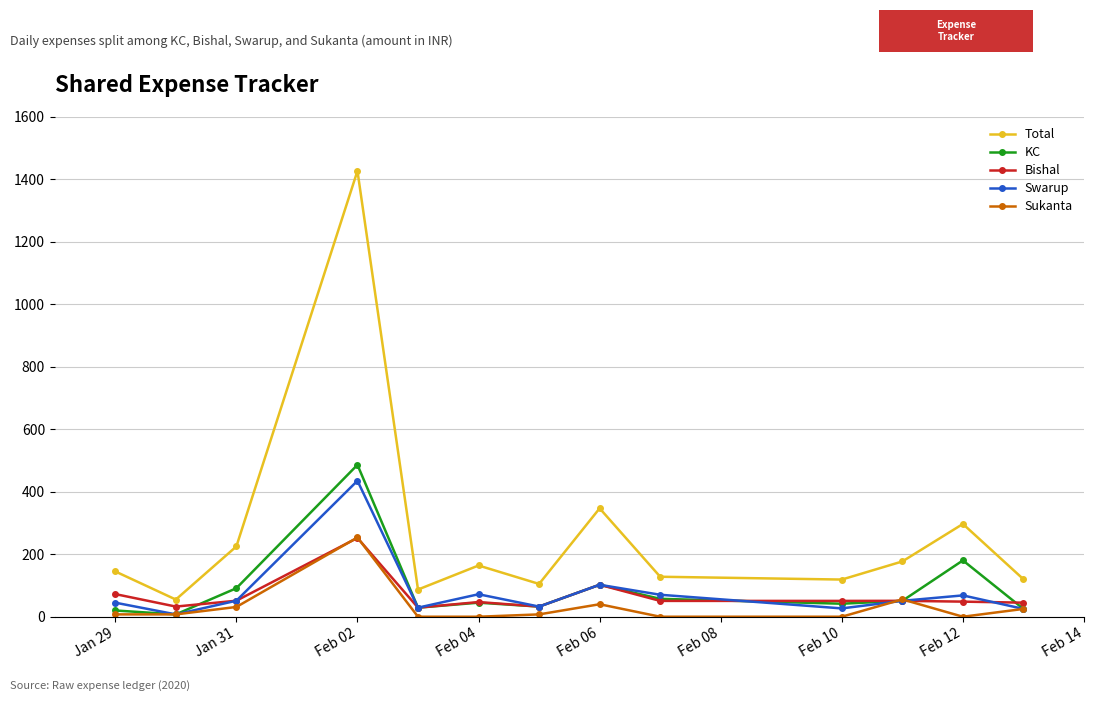

Which series has the widest spread of values?

Total